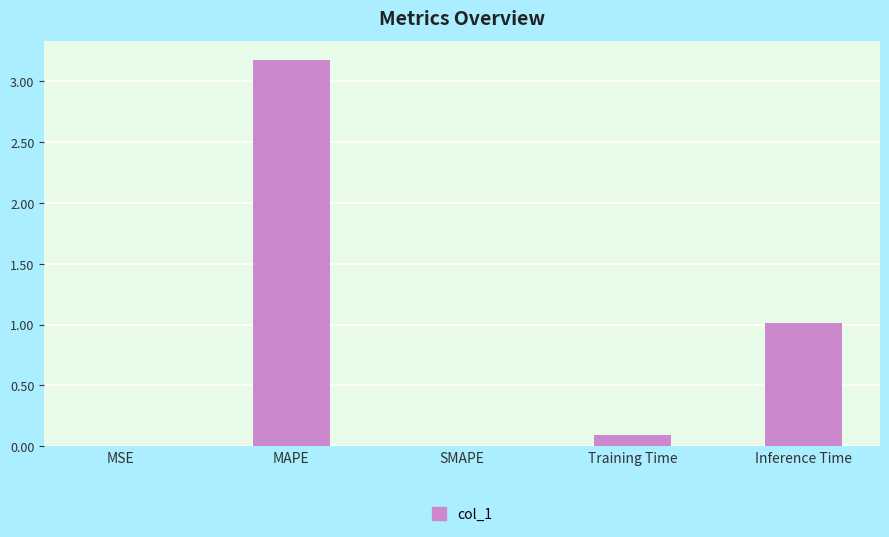

What is the maximum value shown in the chart?

3.2